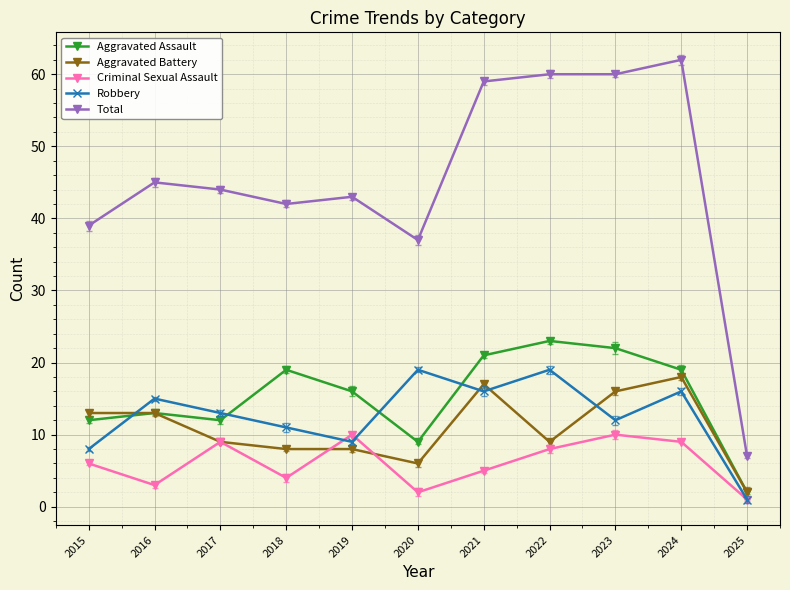

How many data points in Aggravated Assault are less than 16?

5